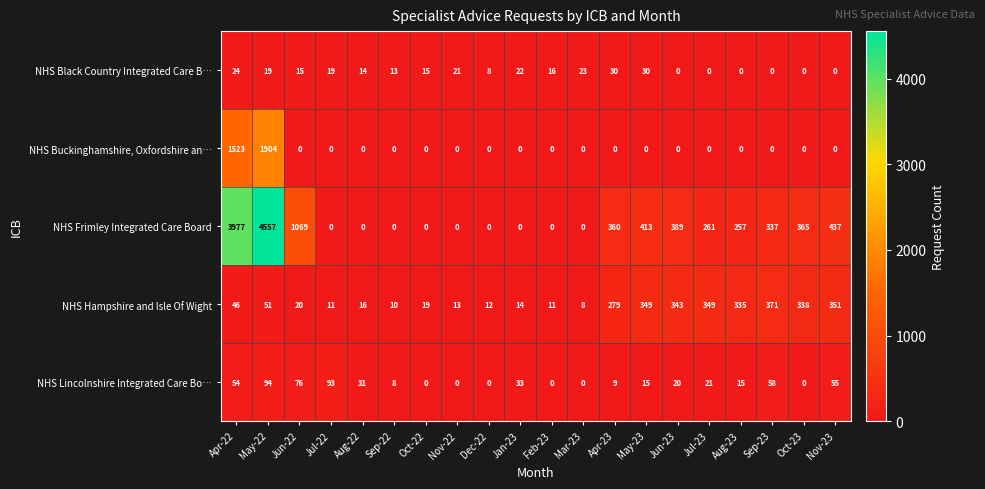

How many values in NHS Buckinghamshire, Oxfordshire an… are above zero?

2